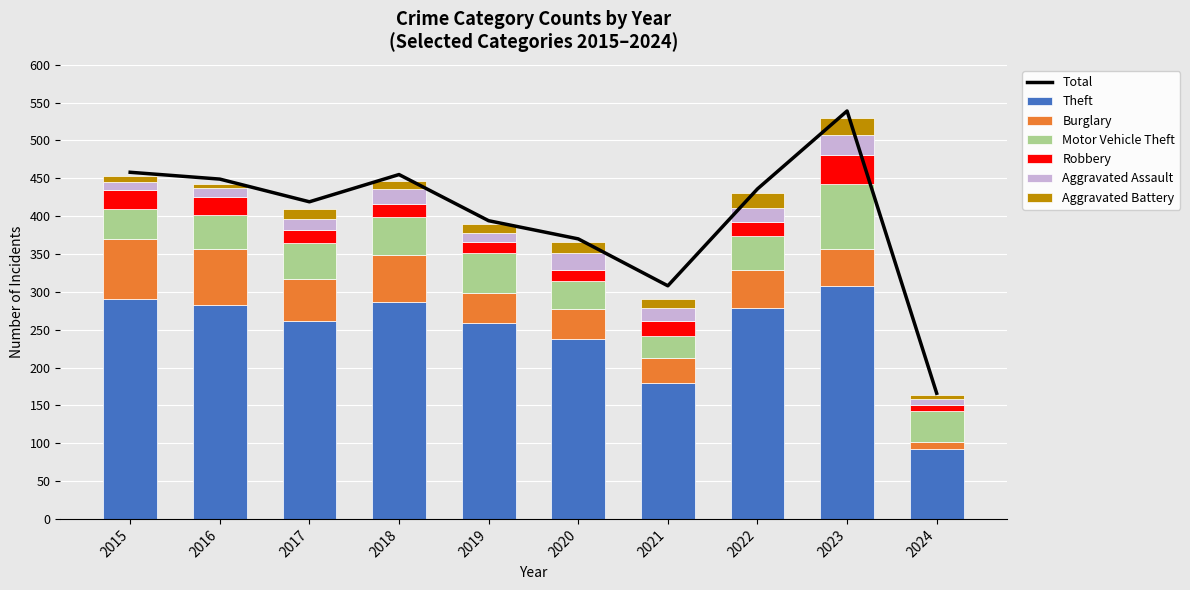

Which series has the largest range (max minus min)?

Theft